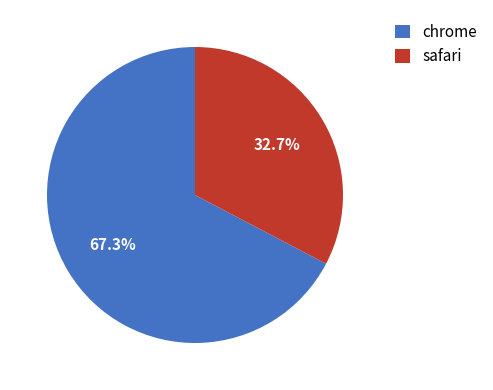

To the nearest percent, what is the average slice percentage?

50%